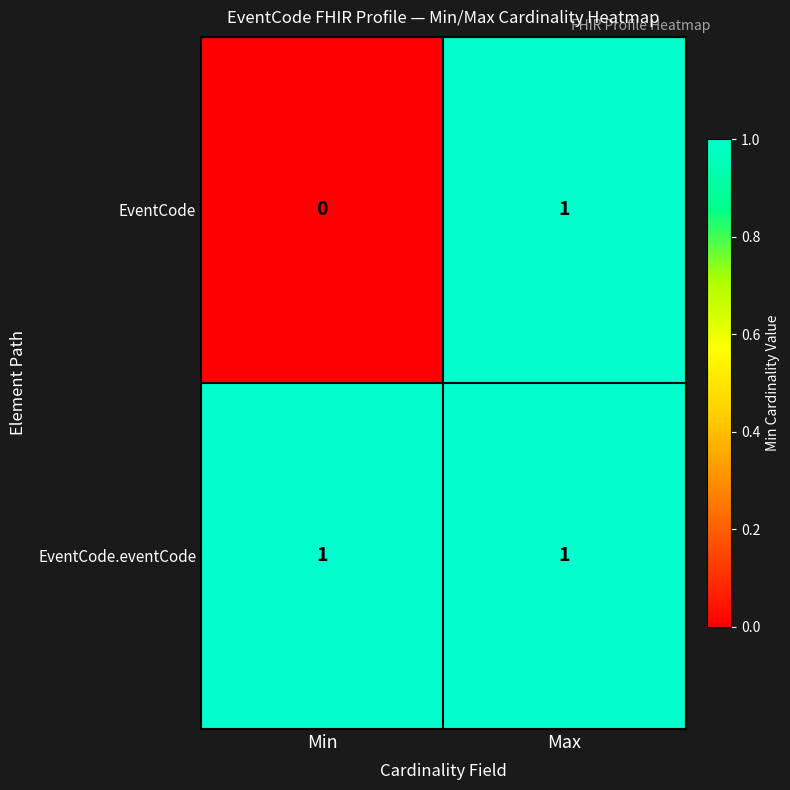

What is the maximum value shown in the chart?

1